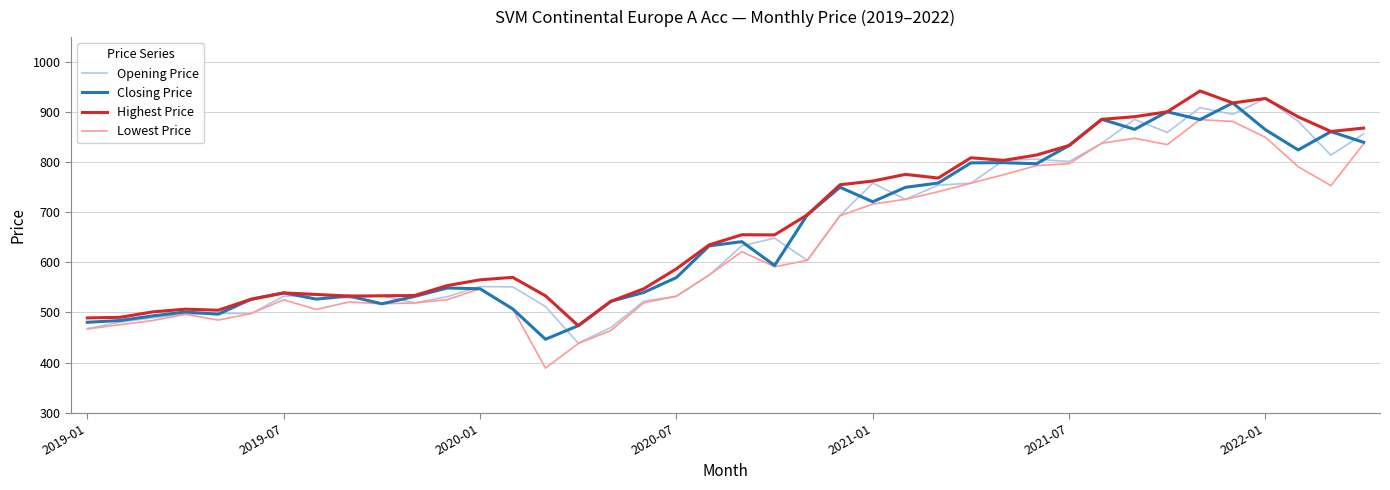

What is the minimum value shown in the chart?

388.8